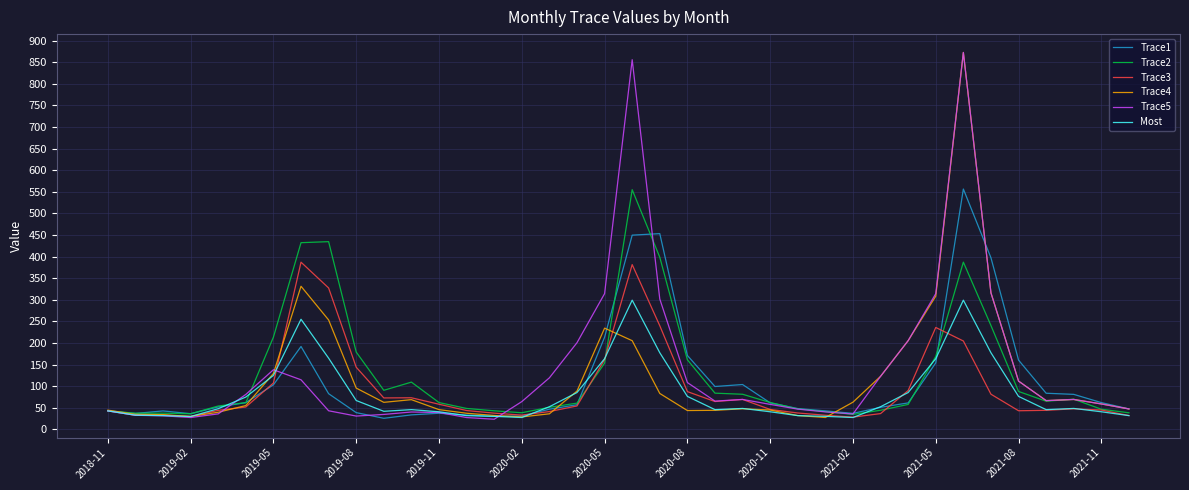

What is the minimum value for Trace2?

34.9